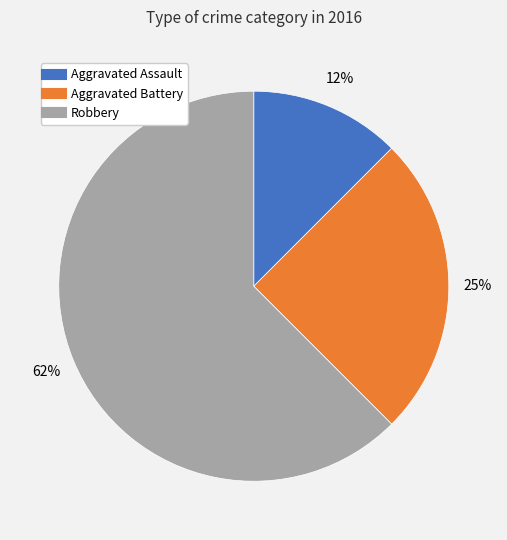

Which category has the biggest portion of the pie?

Robbery